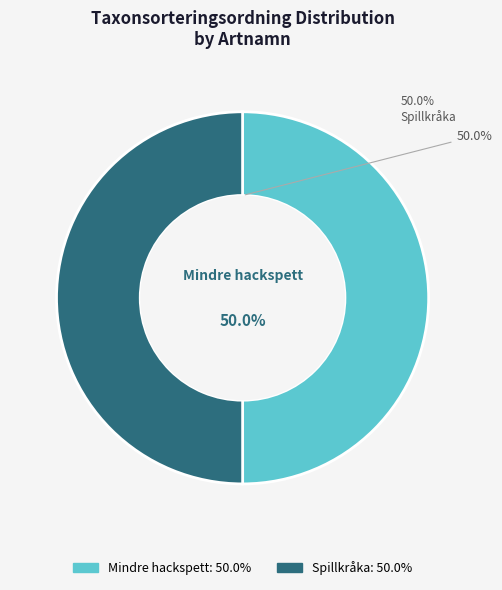

Is there a majority slice in this chart?

Yes